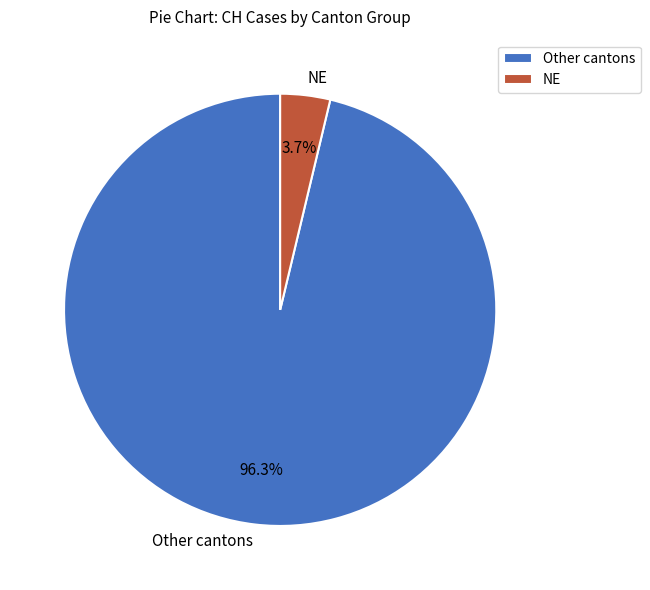

Which has a higher value, NE or Other cantons?

Other cantons